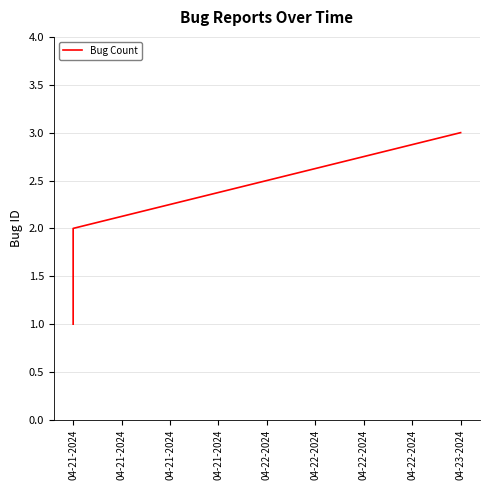

Between 04-21-2024 and 04-21-2024, which is larger?

04-21-2024